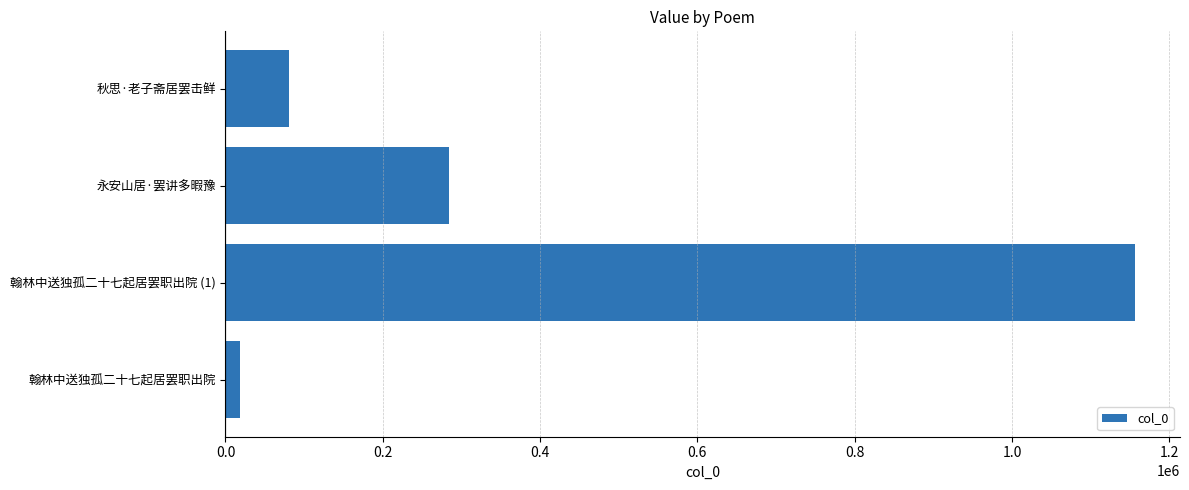

How many bars are there in total?

4